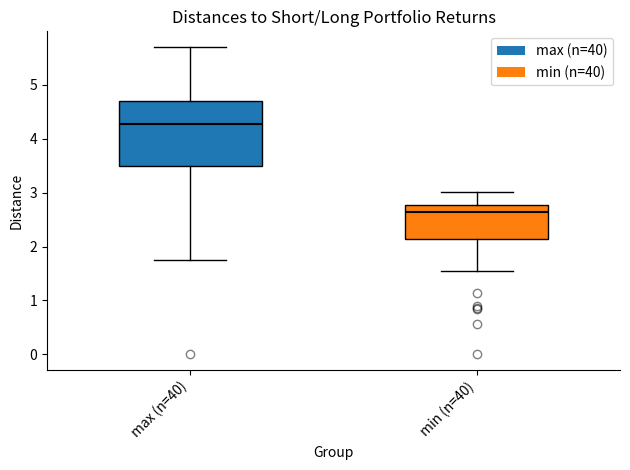

Reading left to right, transcribe this box plot: for each box, give where its median line is, the range the box spans, and where its two whiskers end, as read against the y-axis. The values are not printed on the chart, so give them approximately, as read against the axis.

max (n=40): median 4.3, box 3.5 to 4.7, whiskers 1.8 to 5.7
min (n=40): median 2.6, box 2.1 to 2.8, whiskers 1.5 to 3.0